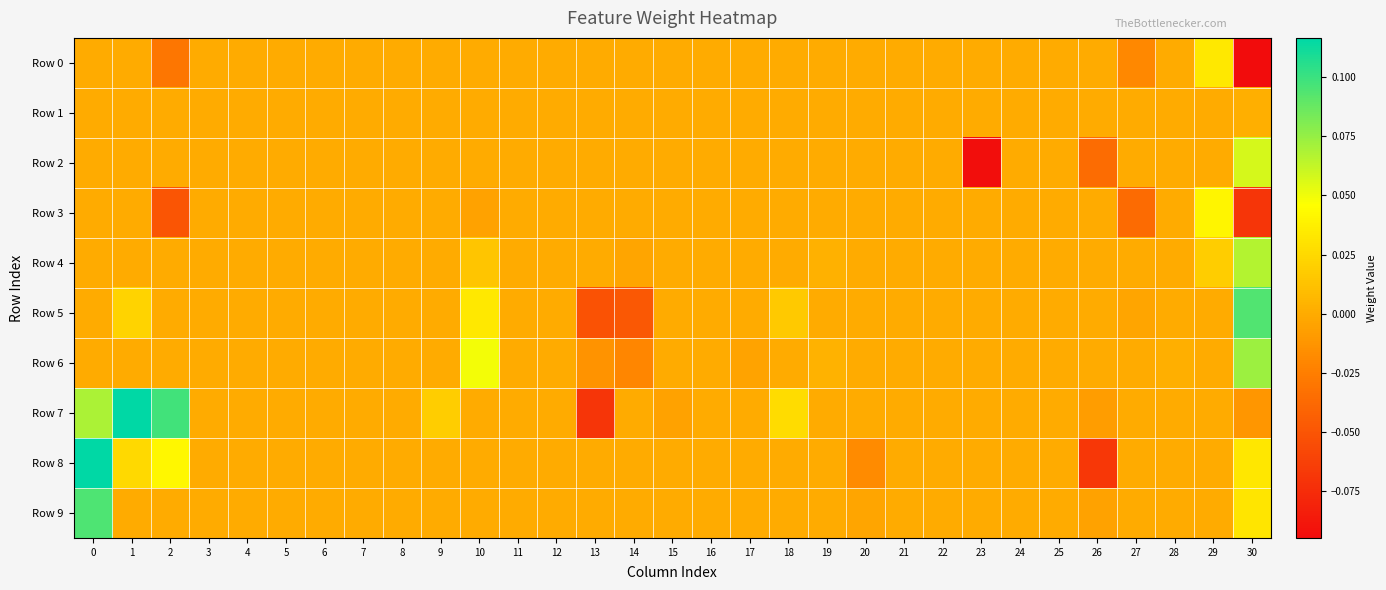

Which category has the lowest value across all series?

30